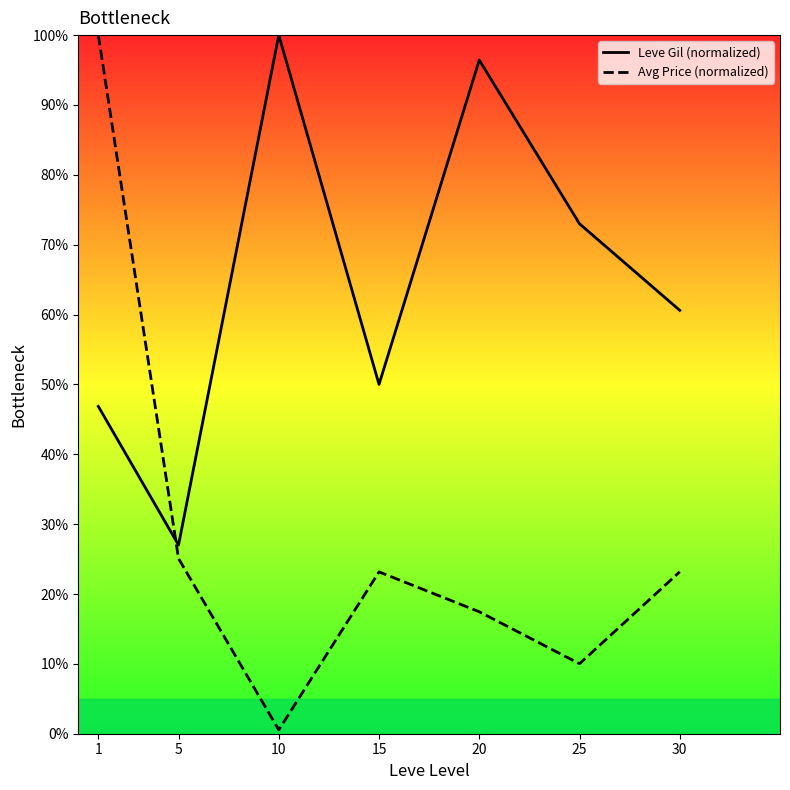

Is this an area chart (filled region under the line)?

No